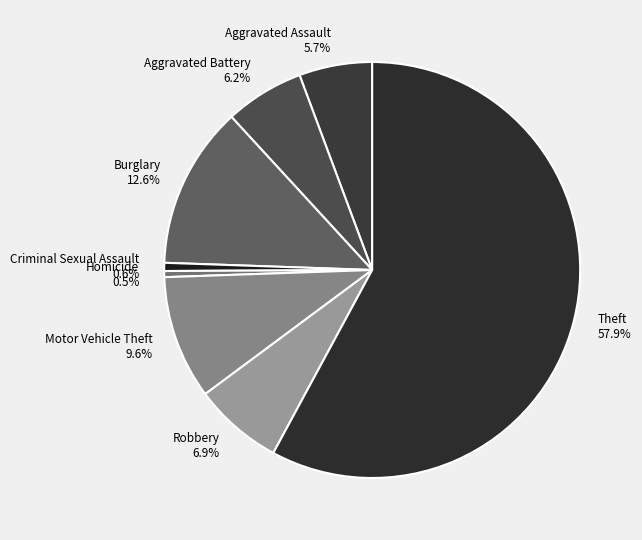

Between Aggravated Battery 6.2% and Motor Vehicle Theft 9.6%, which is larger?

Motor Vehicle Theft 9.6%